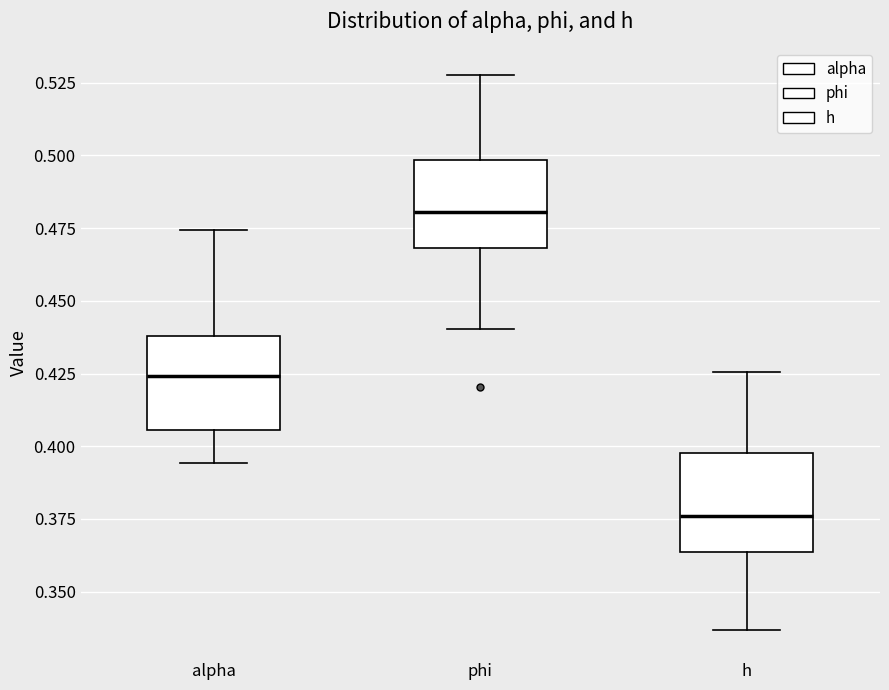

Reading left to right, transcribe this box plot: for each box, give where its median line is, the range the box spans, and where its two whiskers end, as read against the y-axis. The values are not printed on the chart, so give them approximately, as read against the axis.

alpha: median 0.425, box 0.405 to 0.440, whiskers 0.395 to 0.475
phi: median 0.480, box 0.470 to 0.500, whiskers 0.440 to 0.530
h: median 0.375, box 0.365 to 0.400, whiskers 0.335 to 0.425